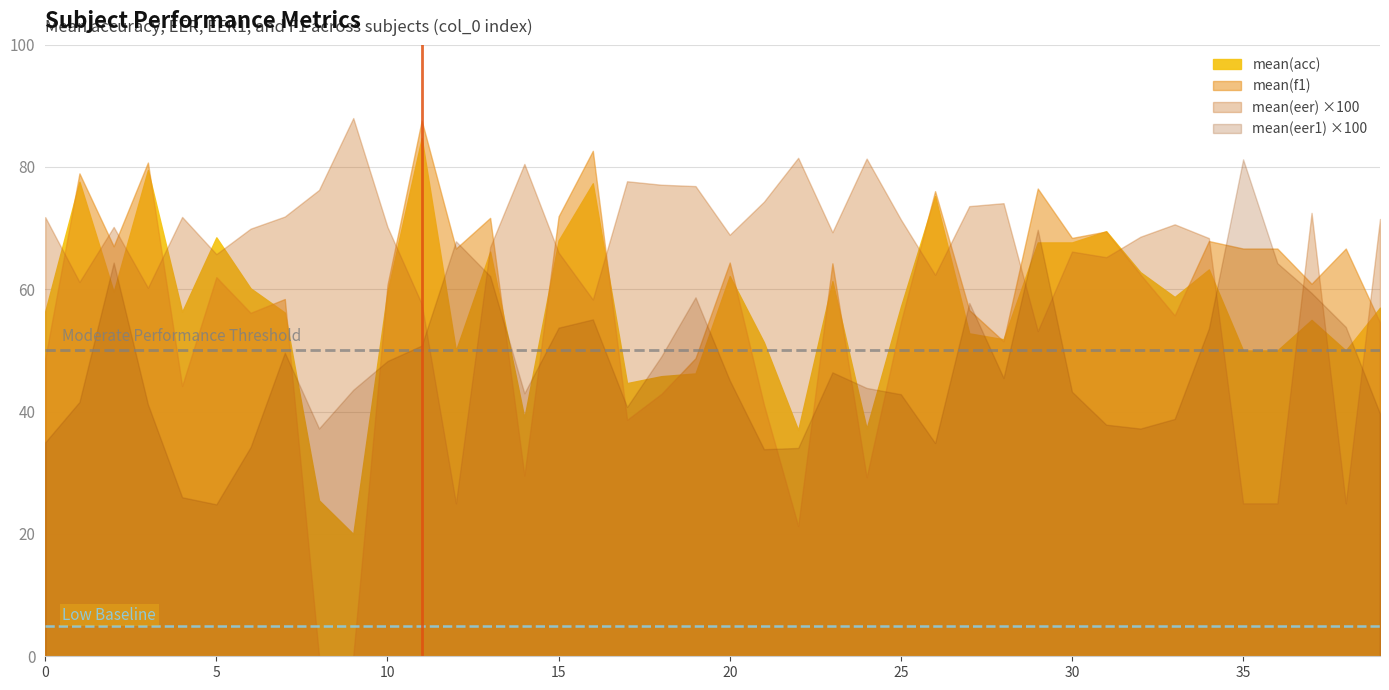

How many lines are shown in the chart?

4